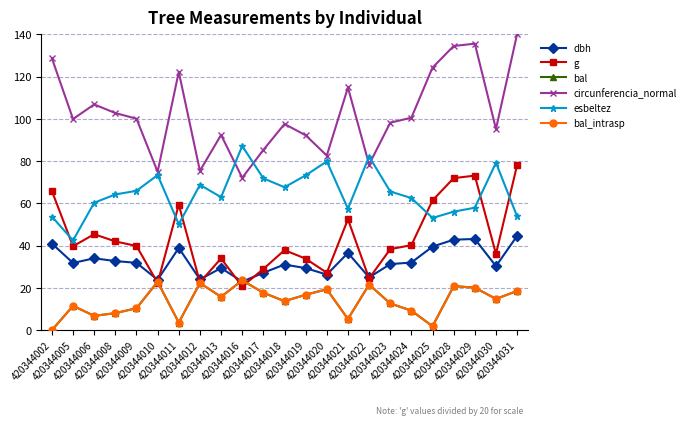

What is the highest value of the circunferencia_normal series?

140.1